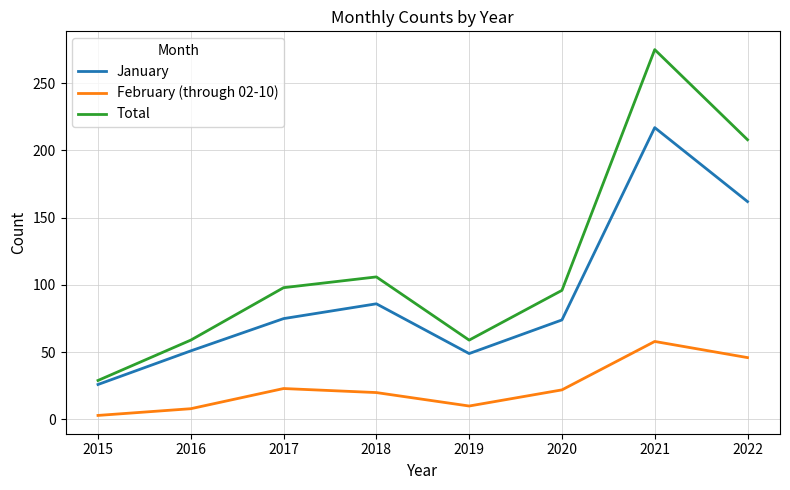

Between 2018 and 2022, which series saw the biggest shift?

Total